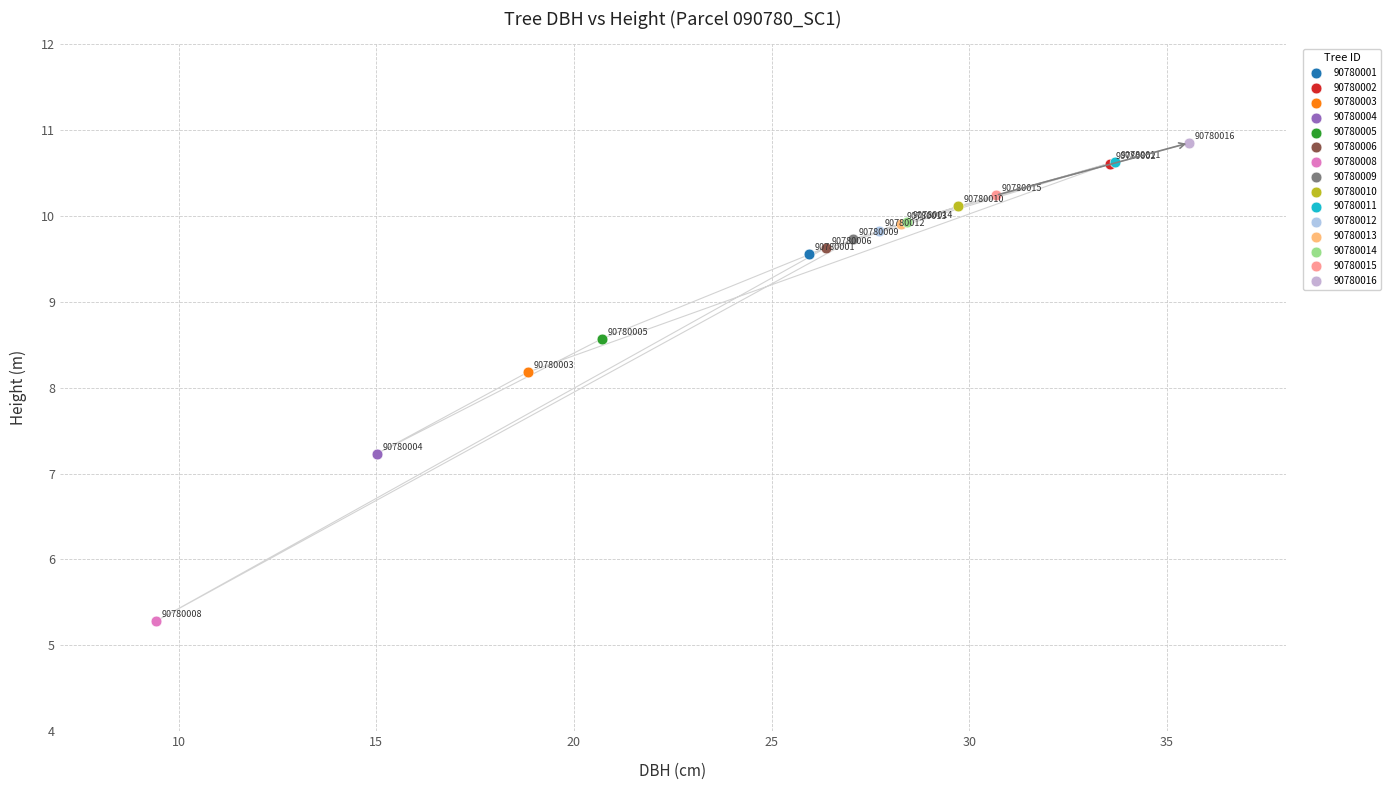

What are all the series names shown in the legend?

90780001, 90780002, 90780003, 90780004, 90780005, 90780006, 90780008, 90780009, 90780010, 90780011, 90780012, 90780013, 90780014, 90780015, 90780016